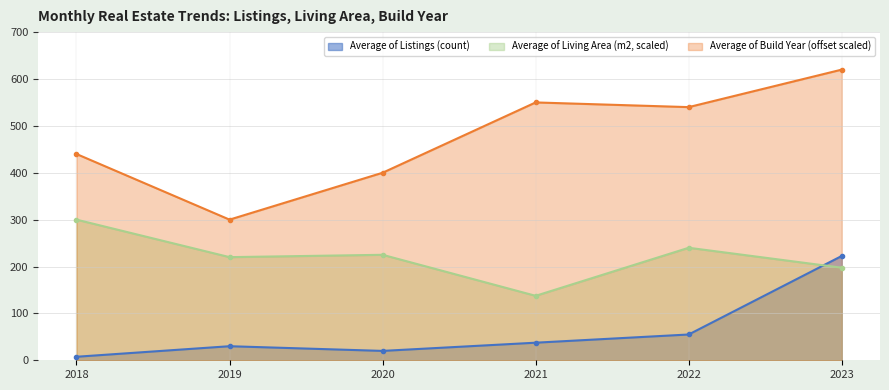

Count the number of categories in the chart.

6